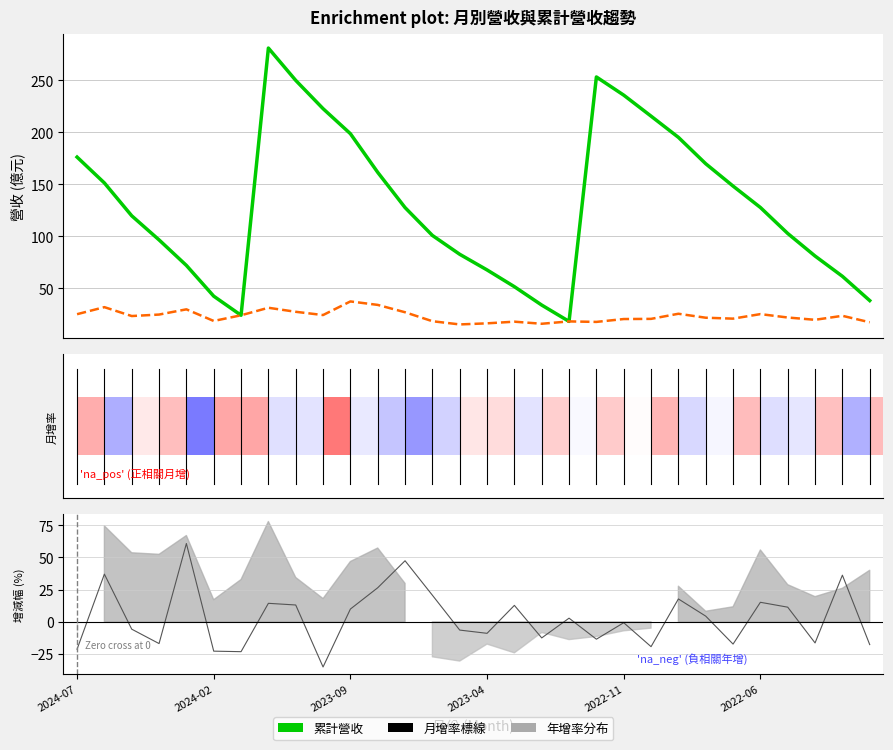

Rank the series by their maximum value, from highest to lowest.

累計營收(億), 月增(%), 單月營收(億)